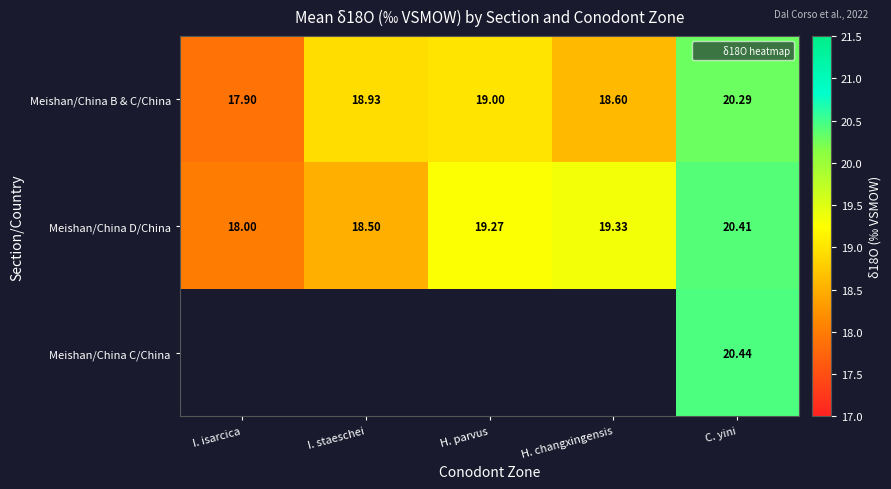

What is the minimum value shown in the chart?

17.9